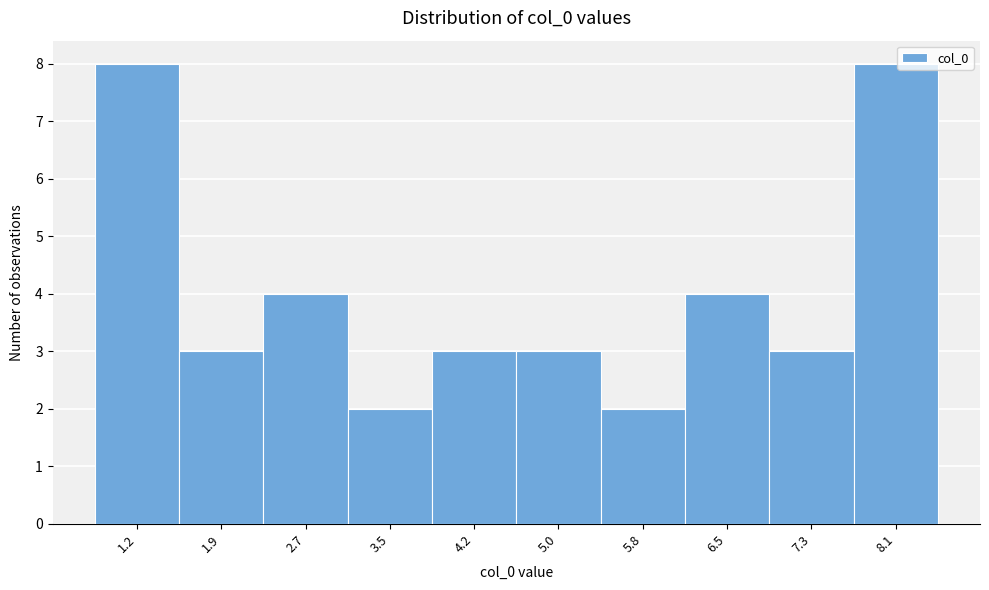

Reading left to right, what are all the values shown in this chart?

8	3	4	2	3	3	2	4	3	8